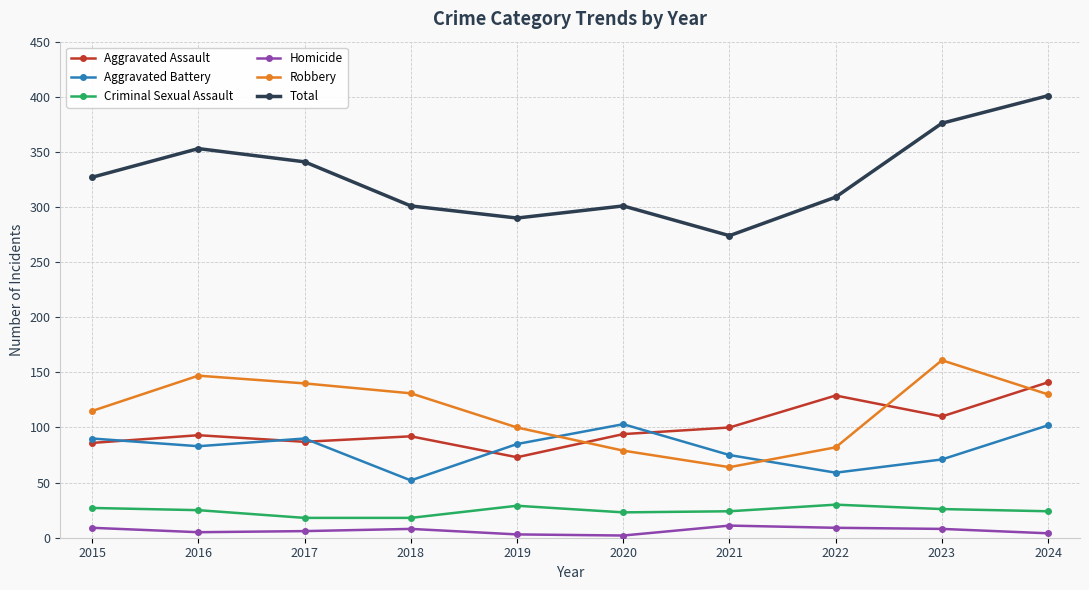

What is the maximum value for Criminal Sexual Assault?

30